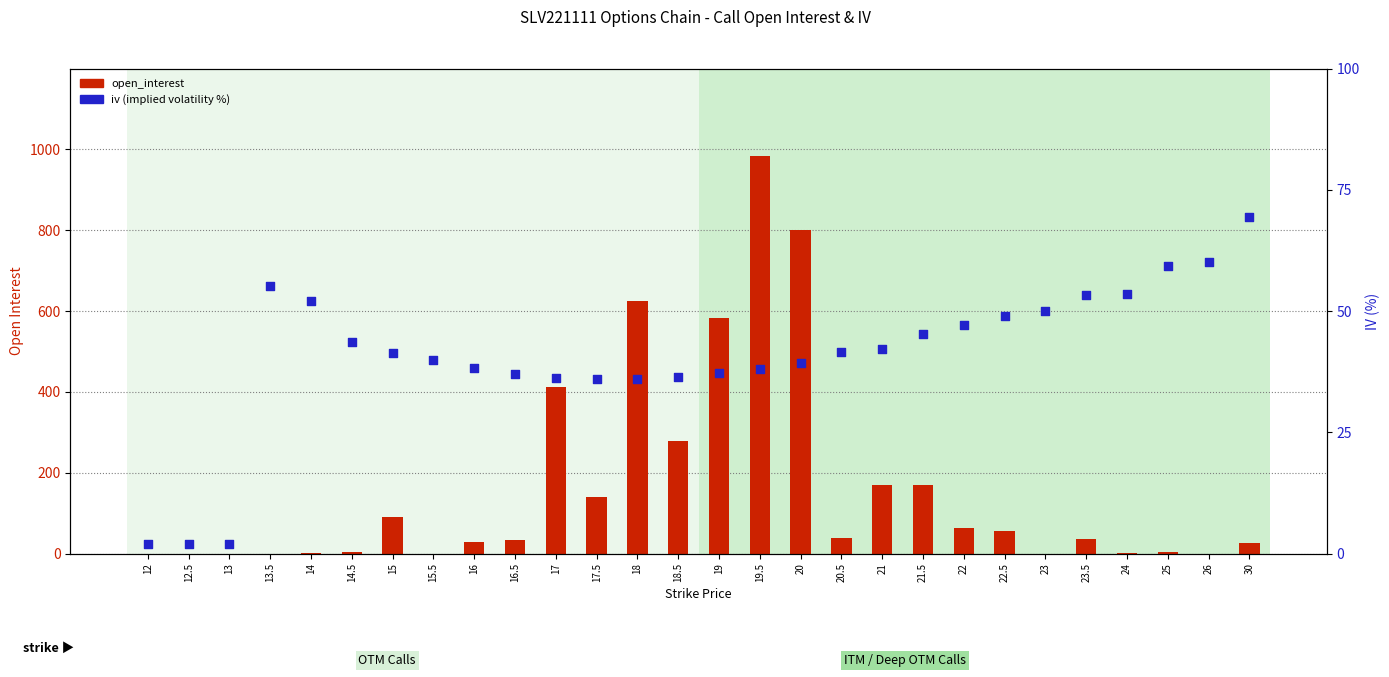

At how many categories does at least one series exceed 504?

4